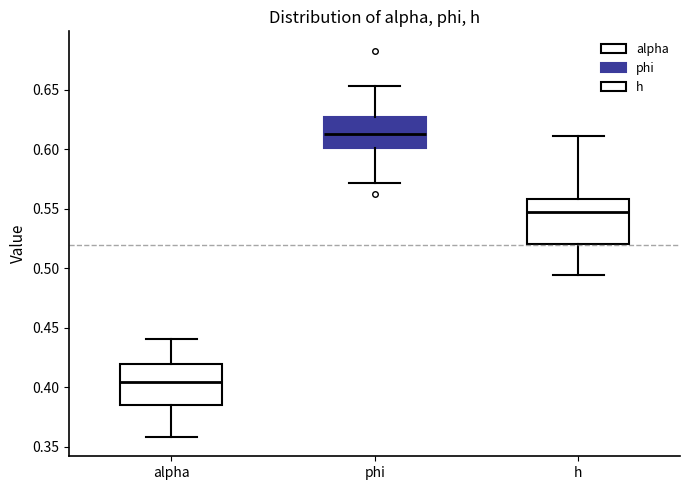

Reading left to right, read every box against the y-axis: the position of its median line, the range the box covers, and the ends of its whiskers. The values are not printed on the chart, so give them approximately, as read against the axis.

alpha: median 0.405, box 0.385 to 0.420, whiskers 0.360 to 0.440
phi: median 0.615, box 0.600 to 0.625, whiskers 0.570 to 0.655
h: median 0.545, box 0.520 to 0.560, whiskers 0.495 to 0.610